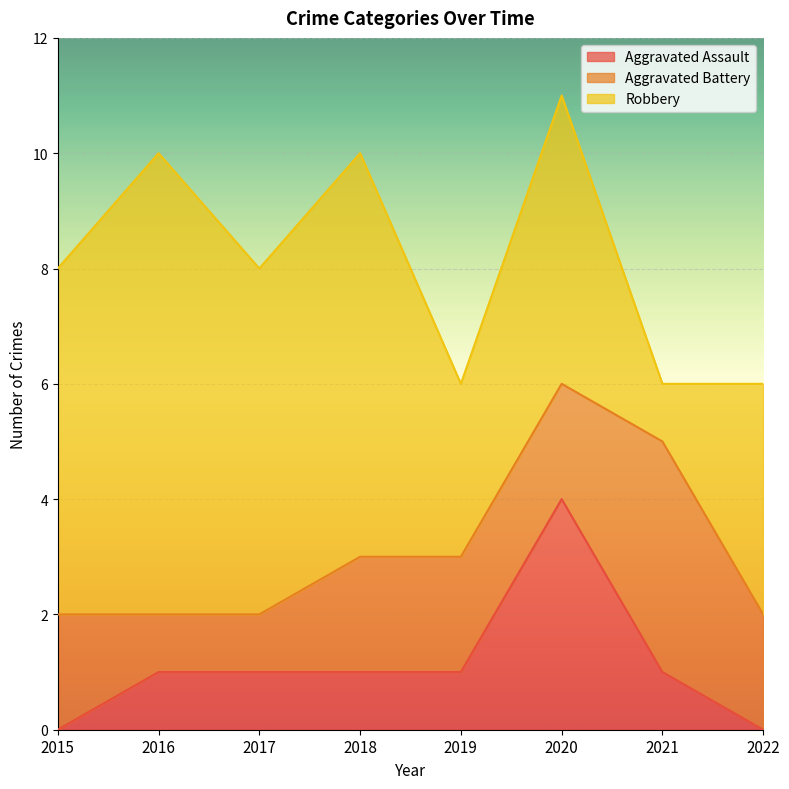

In Aggravated Battery, how many points are higher than both neighbors (excluding endpoints)?

1